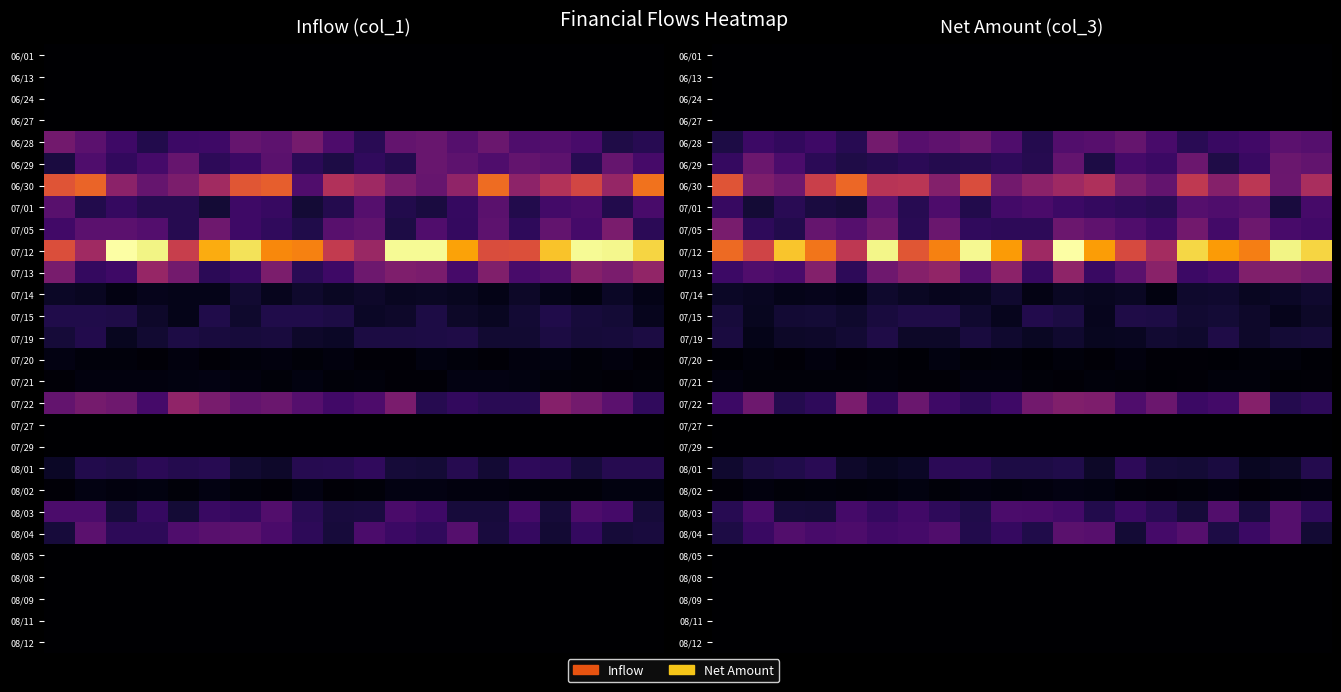

At which category is the sum across all series the highest?

11